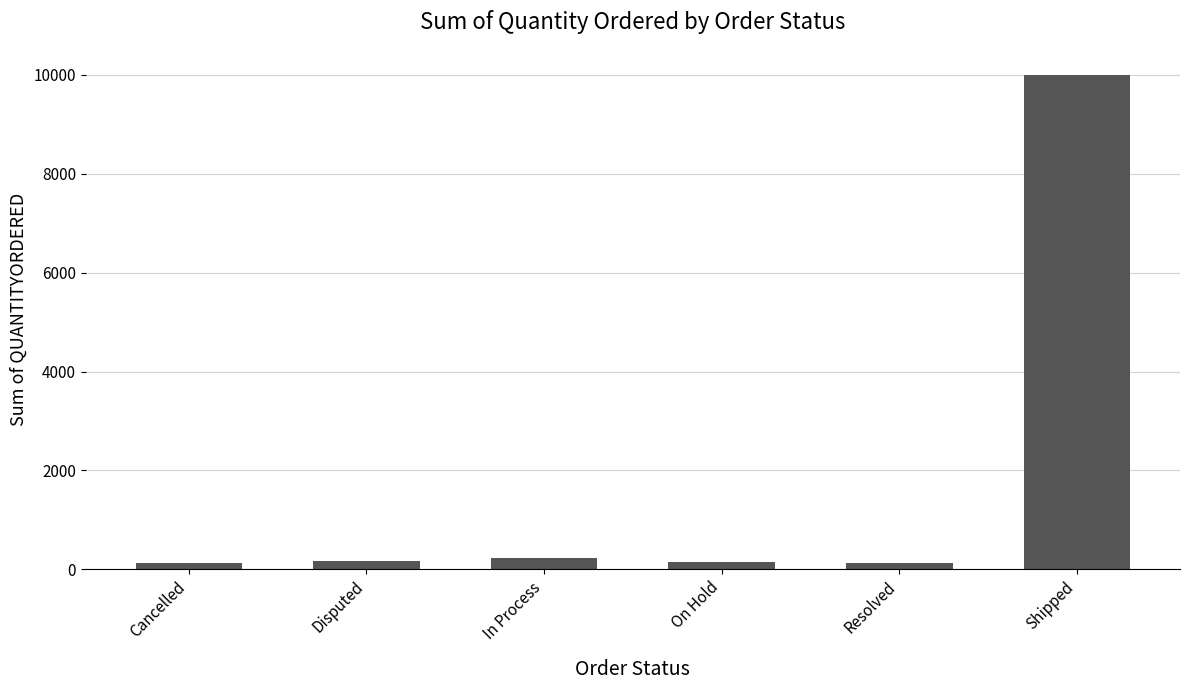

What is the difference between the maximum and second lowest values?

9869